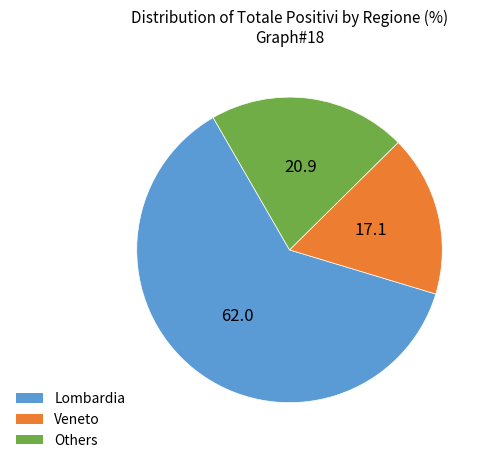

Is the sum of Others and Lombardia greater than half?

Yes